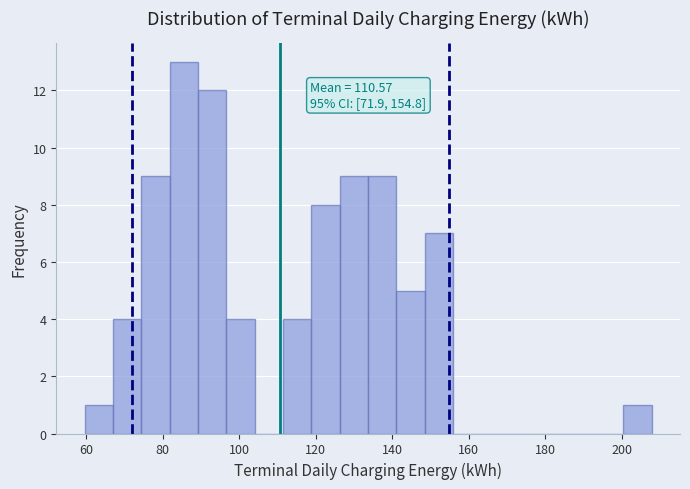

Read against the x-axis, roughly where is the centre of the tallest bar?

86